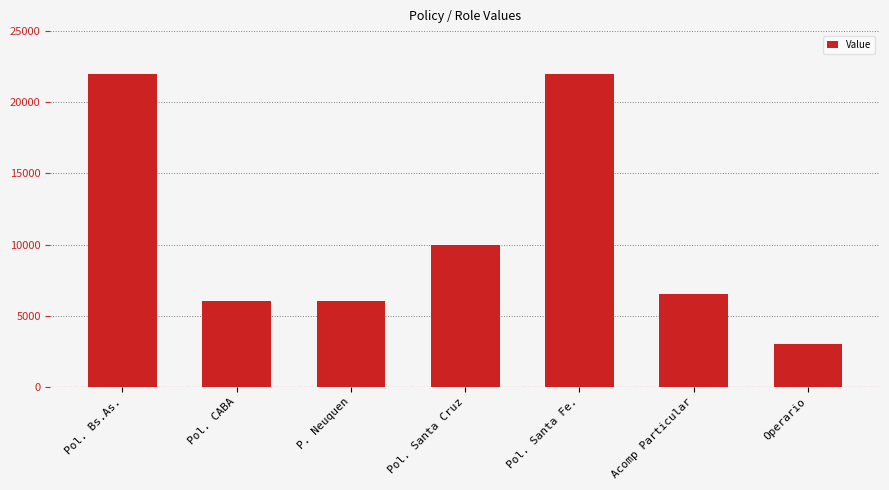

The chart shows a value of 6000 at Pol. CABA. True or false?

True